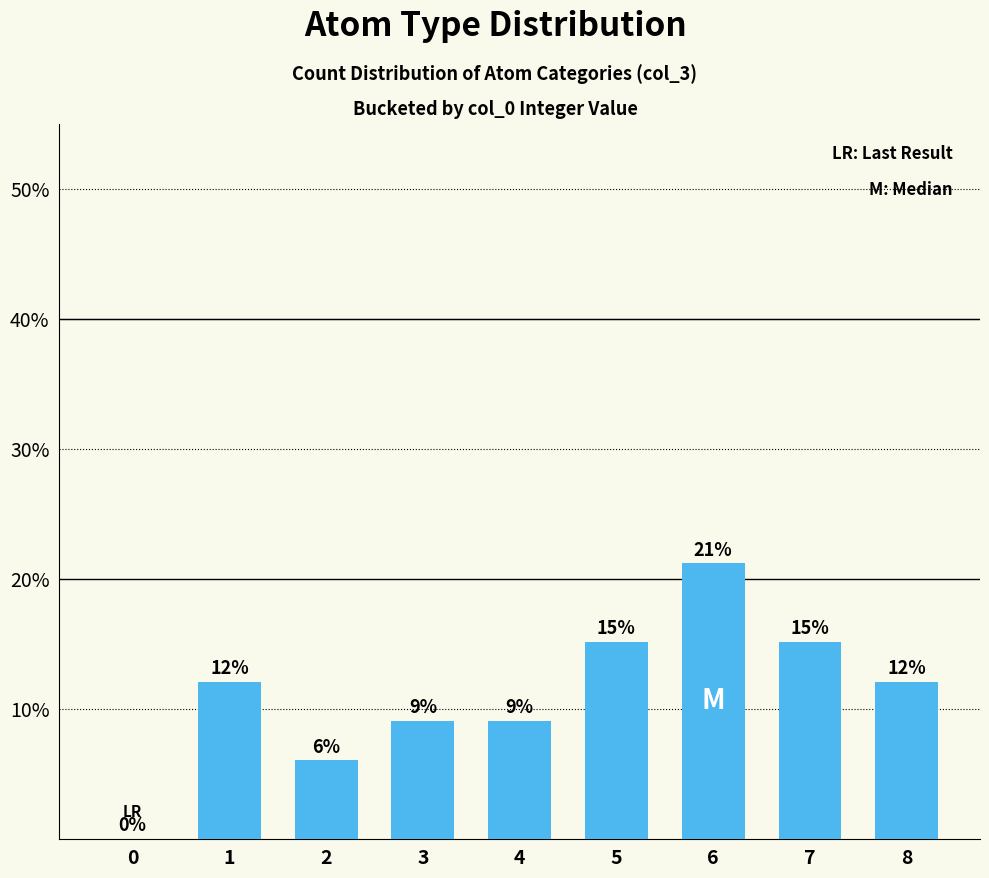

Rank the categories by value from lowest to highest.

0, 2, 3, 4, 1, 8, 5, 7, 6